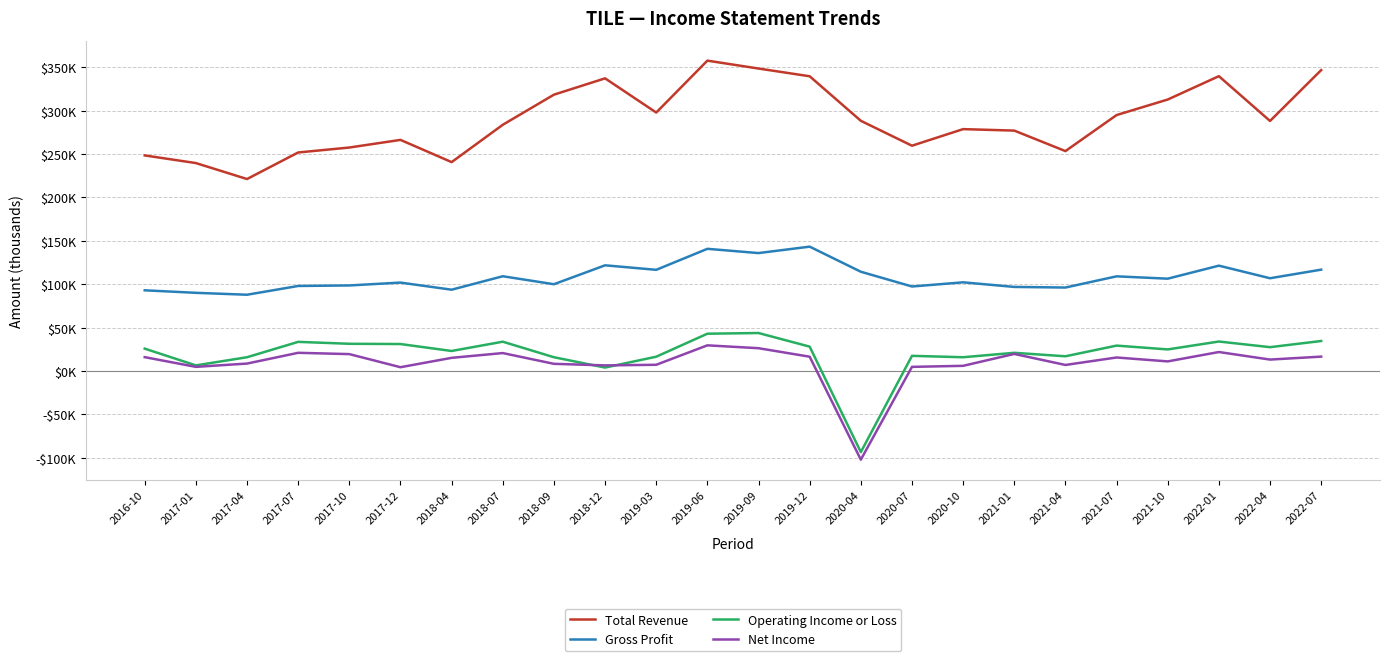

What is the sum of all Net Income values?

216000